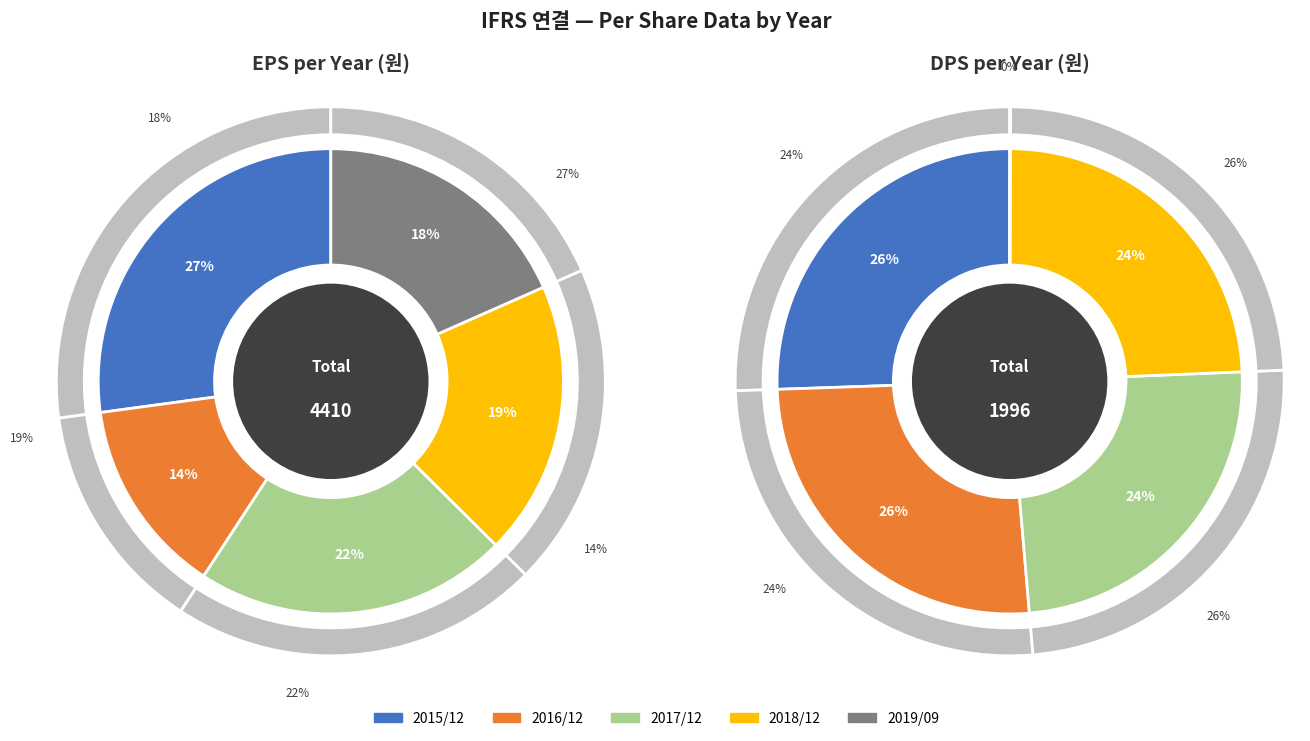

What is the difference between the highest and lowest values at 2018/12?

356